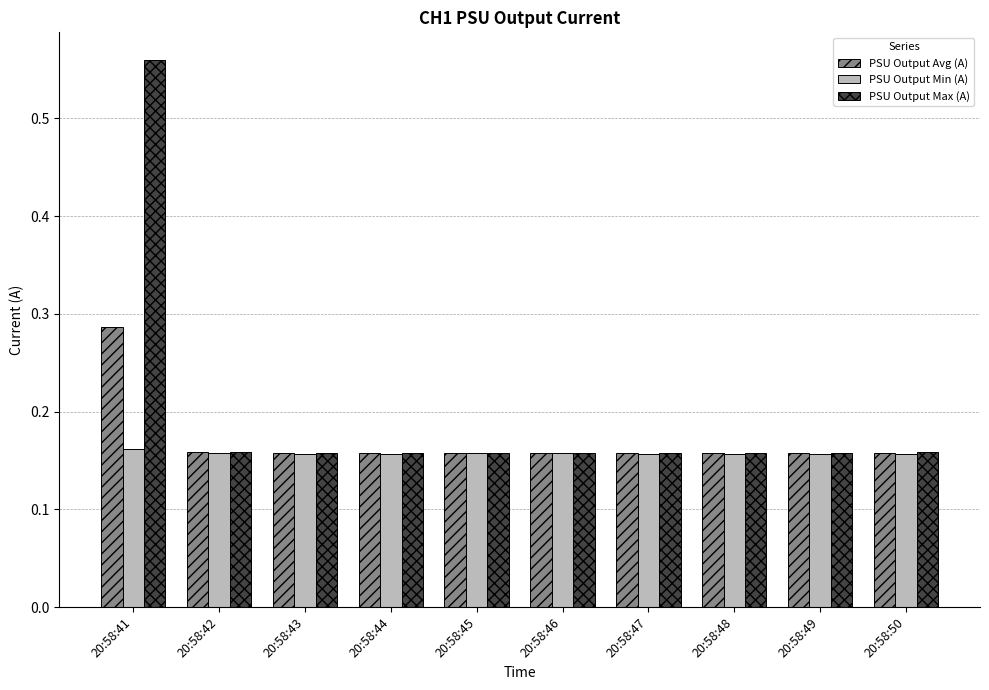

Which series has the largest total across all categories?

PSU Output Max (A)